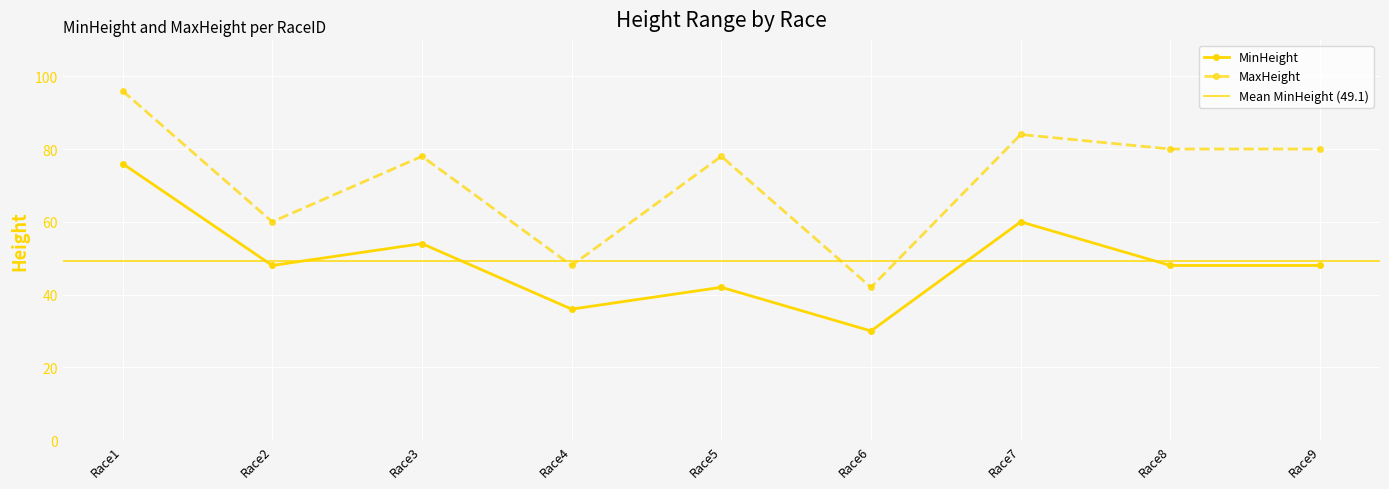

True or false: MinHeight and MaxHeight intersect in this chart.

False